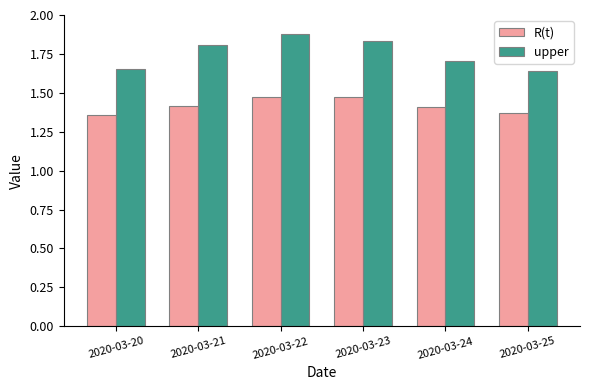

Which series has the largest total across all categories?

upper